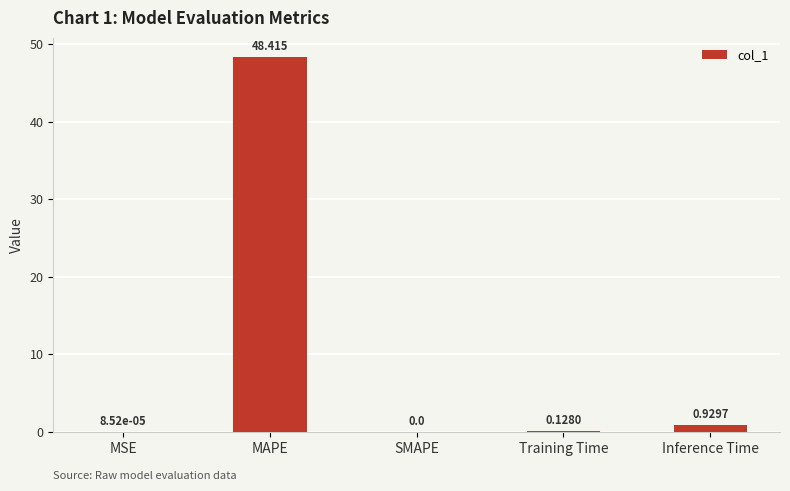

Where is the data nearest to the value 24?

Inference Time